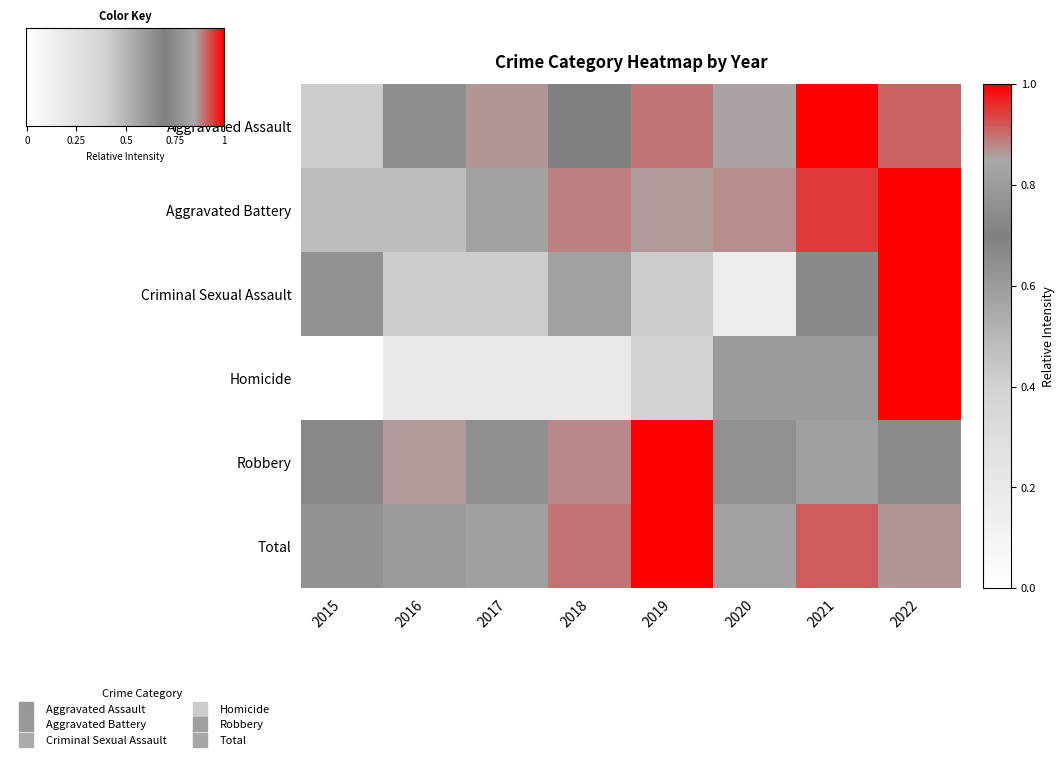

At which category is the sum across all series the highest?

2022